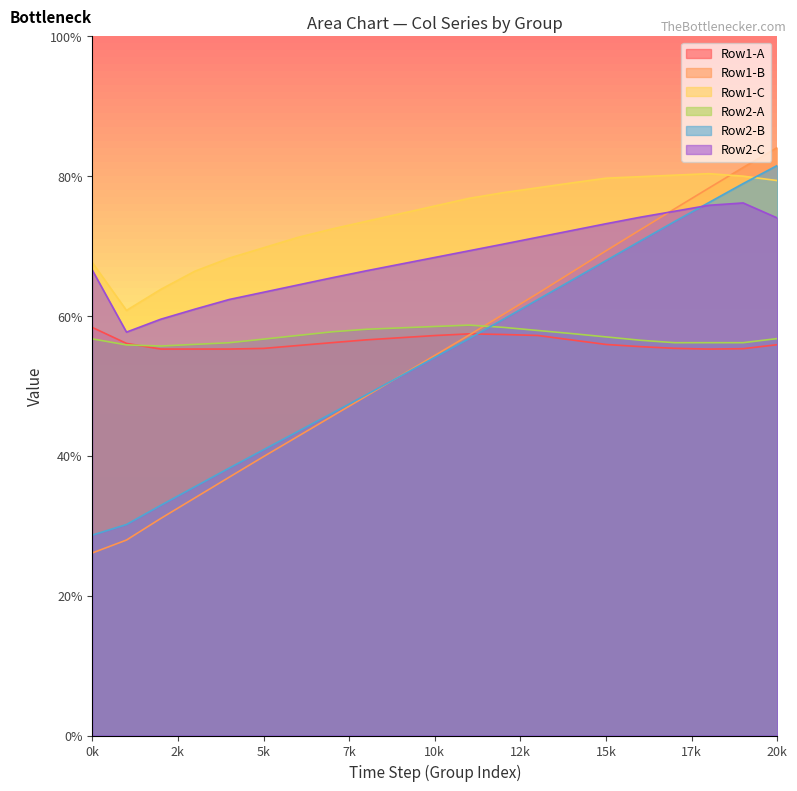

What is the maximum value for Row2-C?

76.2